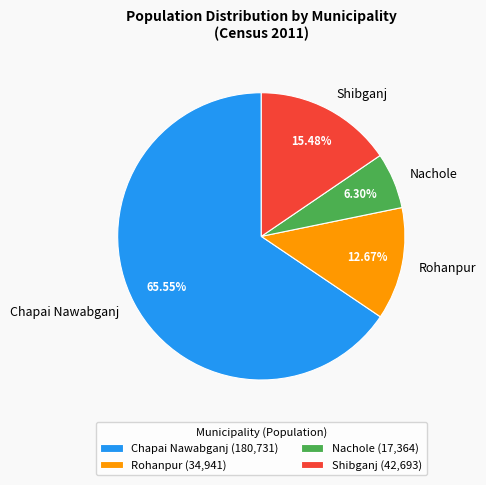

How much of the chart is everything except Shibganj?

84.5%